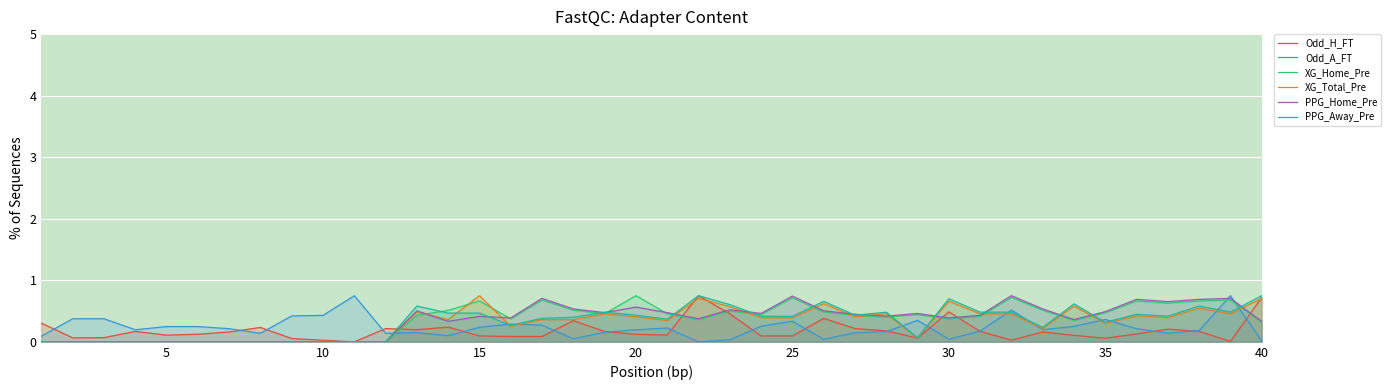

The value of Odd_H_FT at 5 is 0.1. True or false?

True